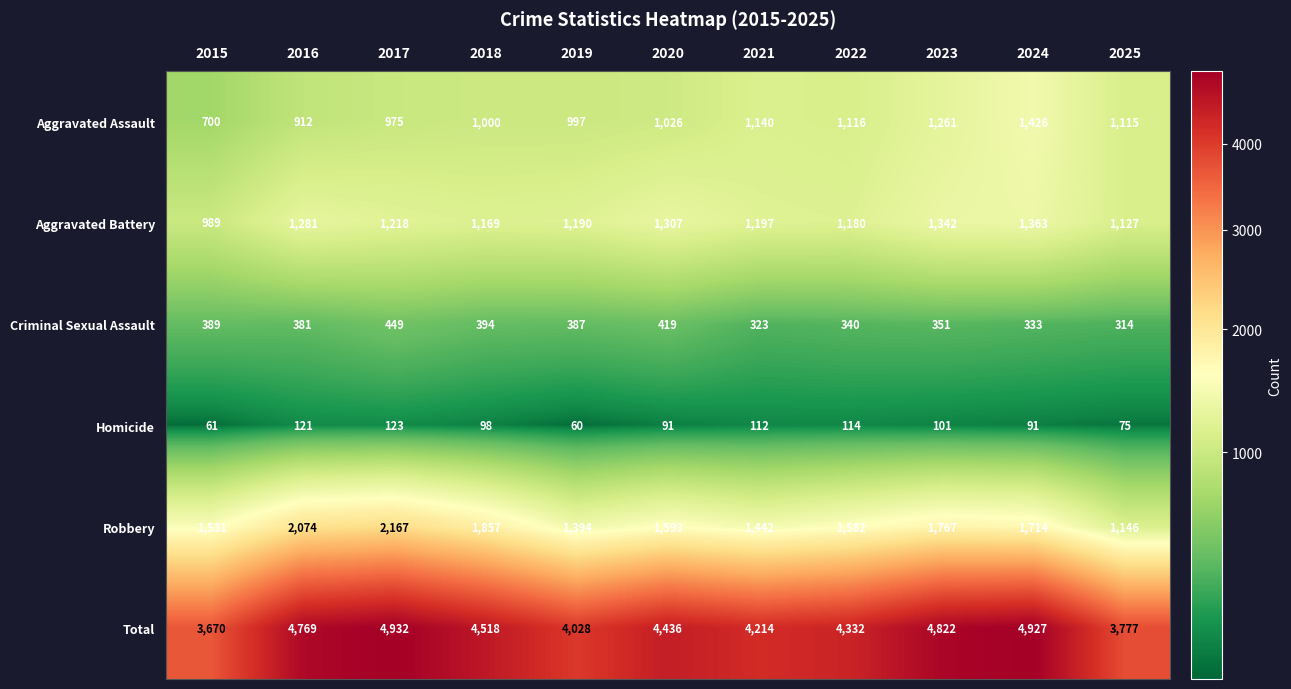

At 2025, list the series in order from smallest to largest.

Homicide, Criminal Sexual Assault, Aggravated Assault, Aggravated Battery, Robbery, Total